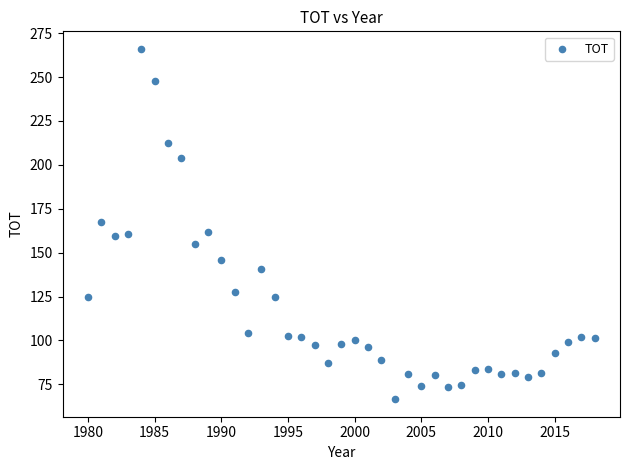

What is the range of Y values (max minus min)?

199.6